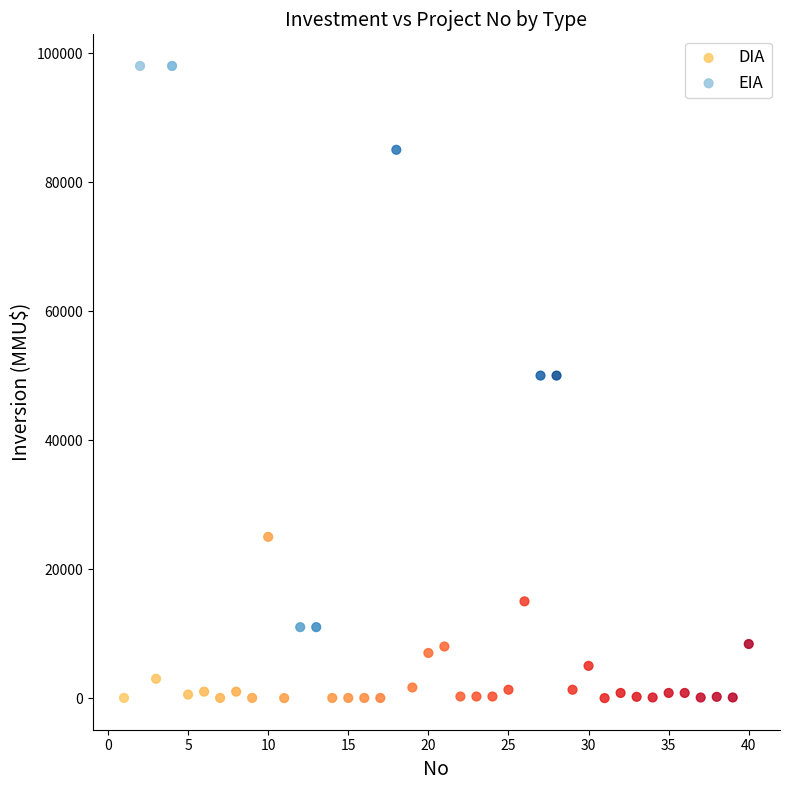

What are all the series names shown in the legend?

DIA, EIA